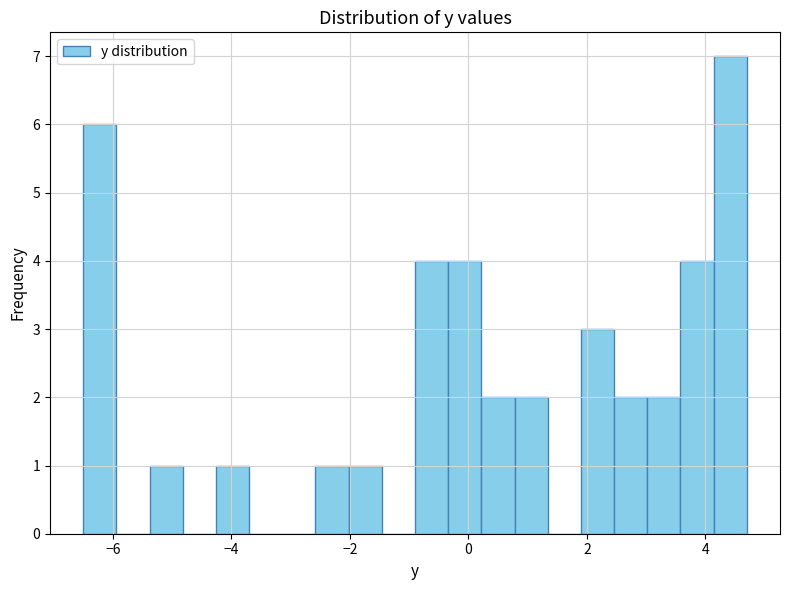

Read against the x-axis, roughly where is the centre of the tallest bar?

4.4